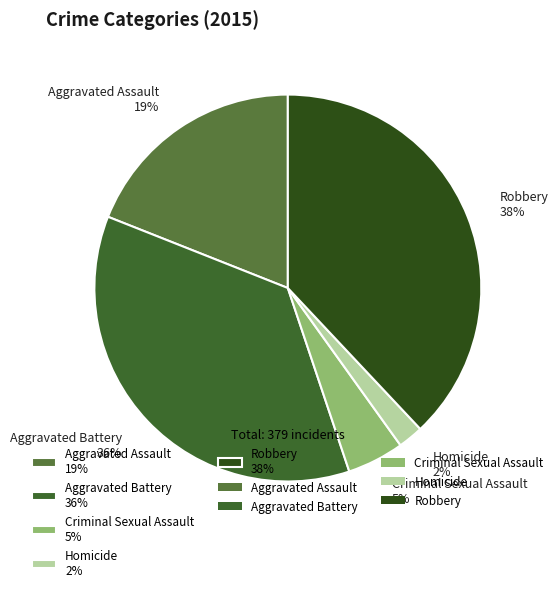

How many segments does this pie chart have?

5